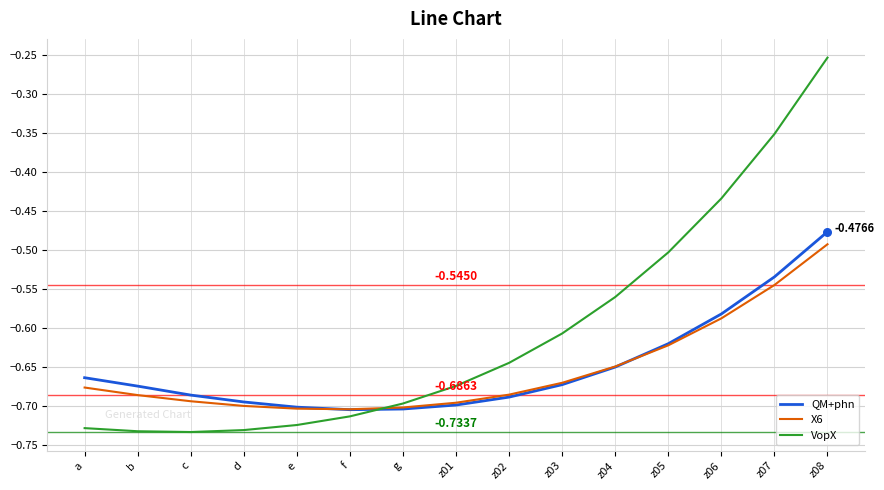

Which series has the largest range (max minus min)?

VopX